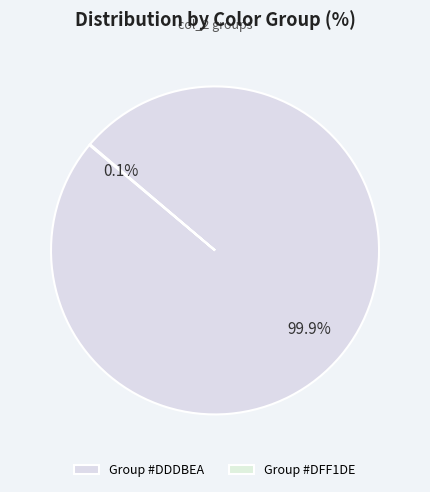

Count the number of slices in the pie.

2